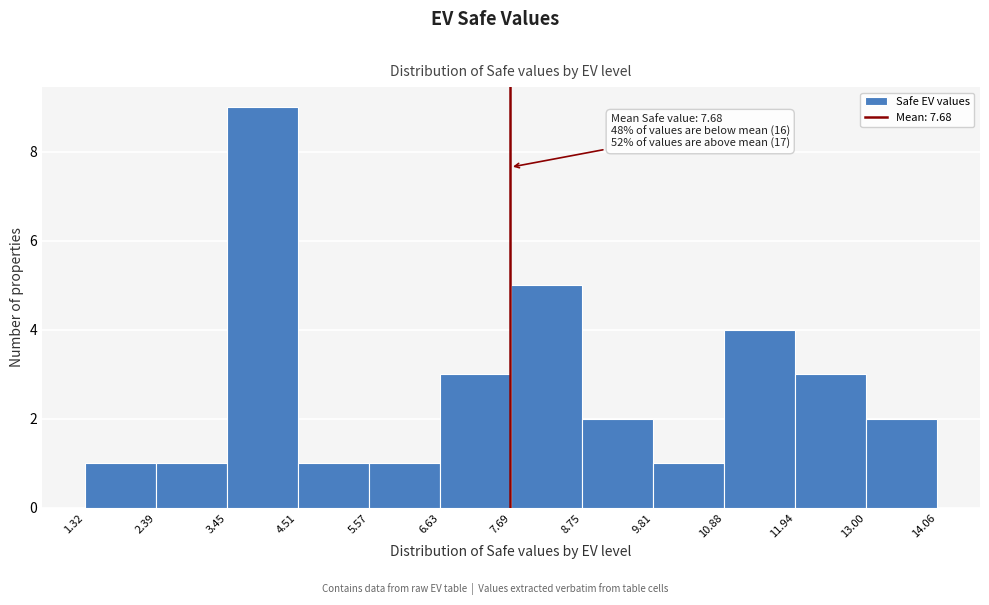

Which range on the x-axis has the tallest bar?

3.45 to 4.51